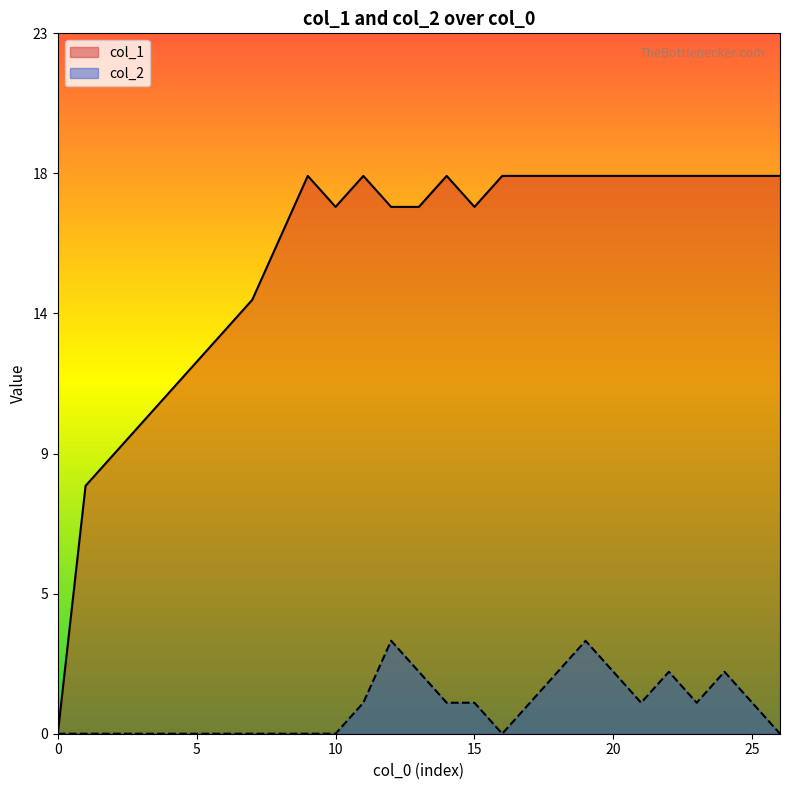

Rank the series by their average value, from lowest to highest.

col_2, col_1